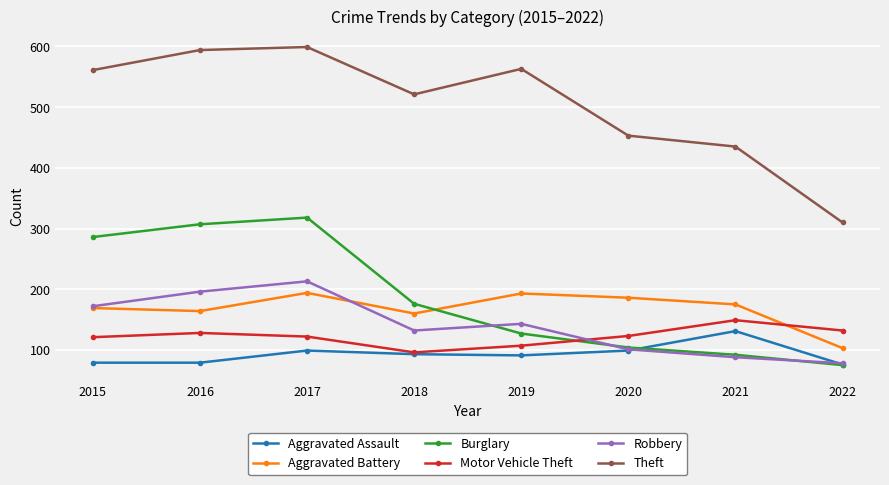

The value of Motor Vehicle Theft at 2015 is 121. True or false?

True